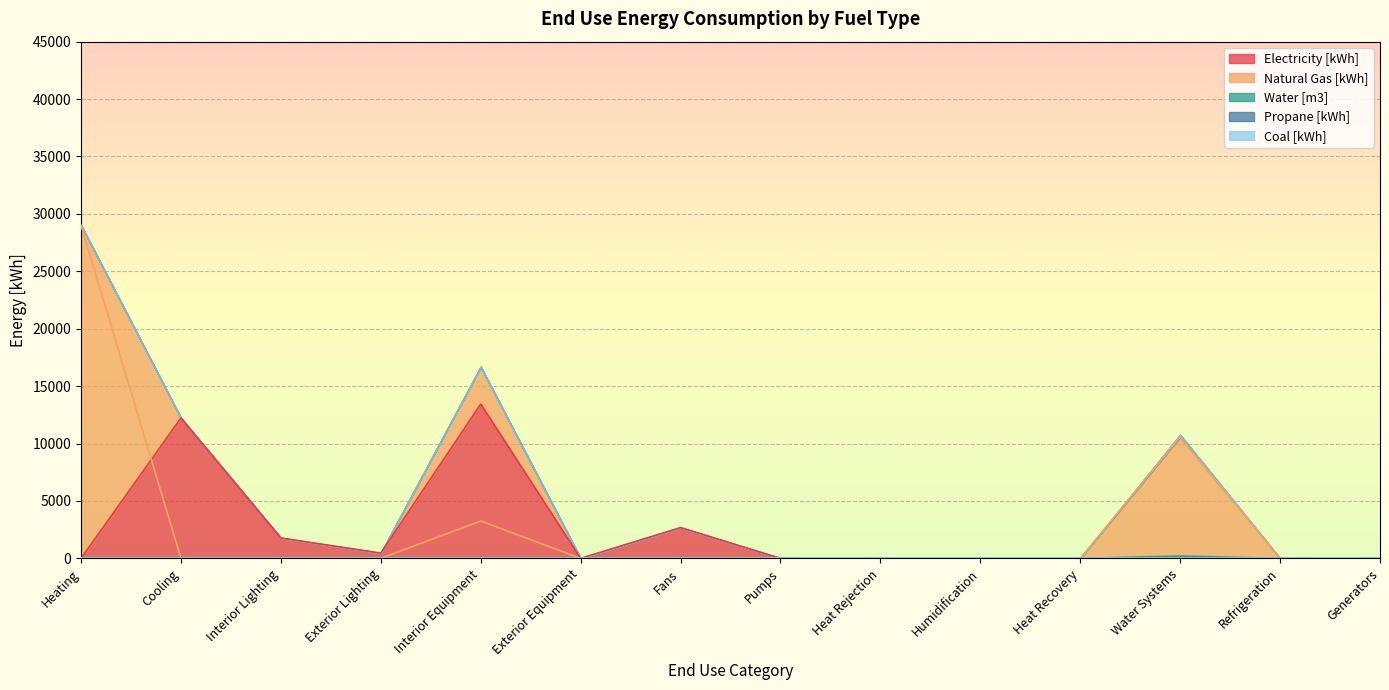

At how many categories does at least one series exceed 14428?

1